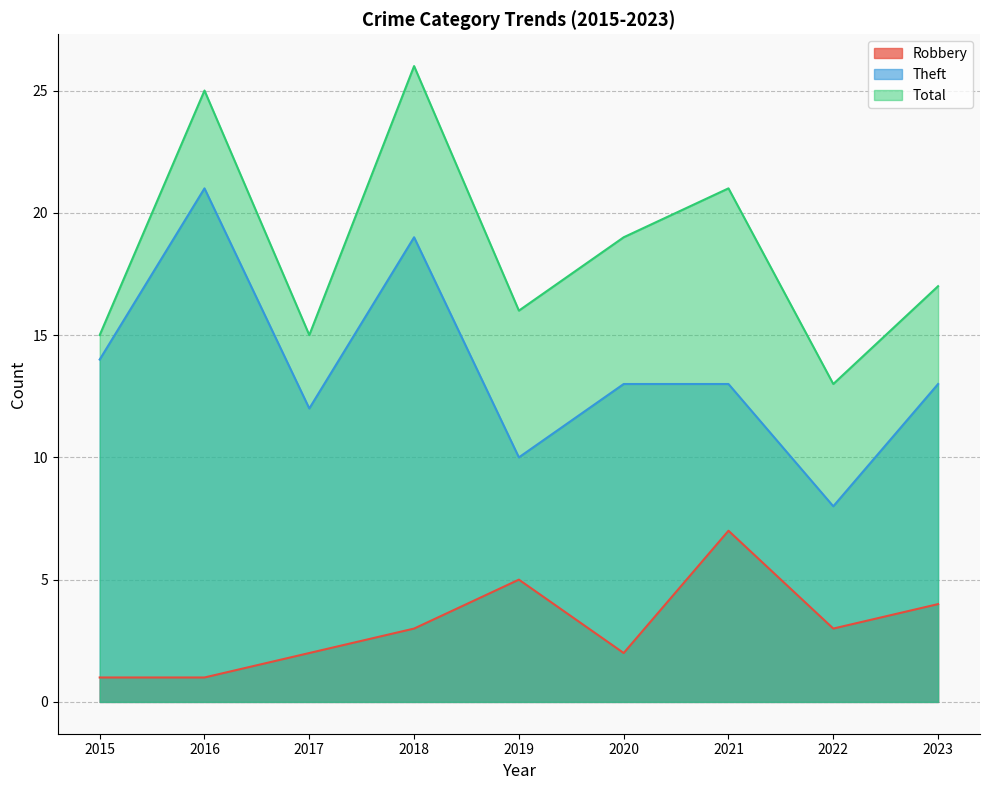

At which category does Robbery reach its first local valley?

2020